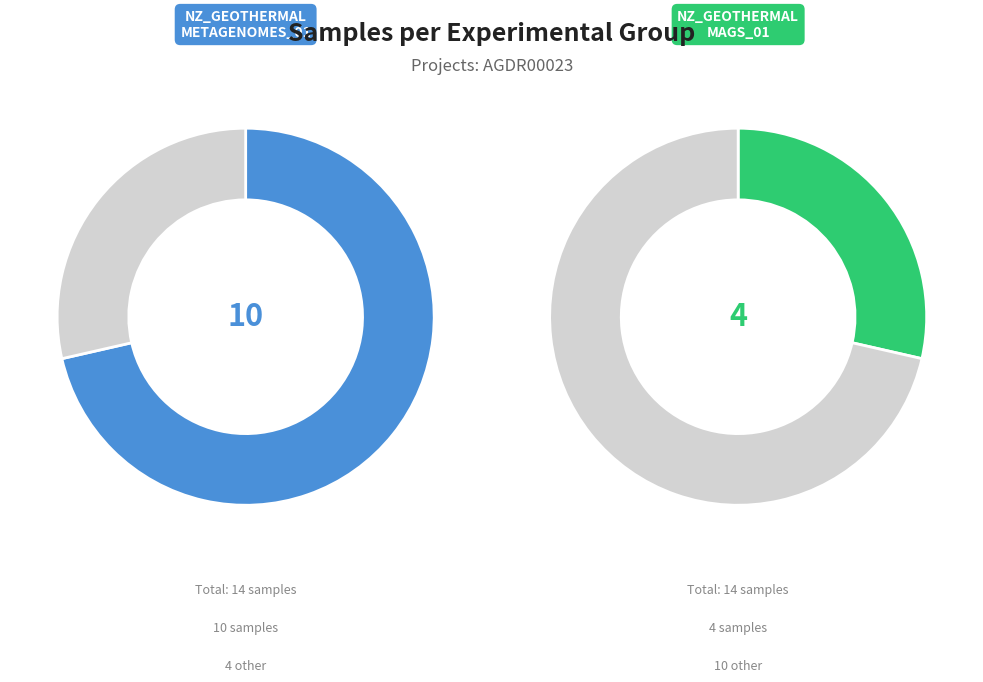

Which category has the biggest portion of the pie?

NZ_GEOTHERMAL_METAGENOMES_01